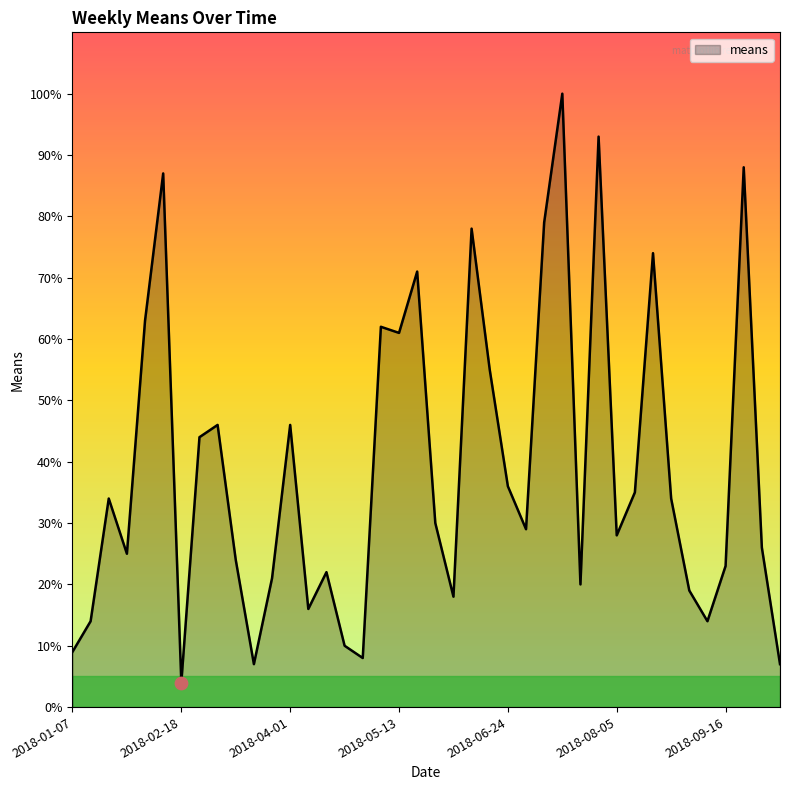

What is the minimum value shown in the chart?

4